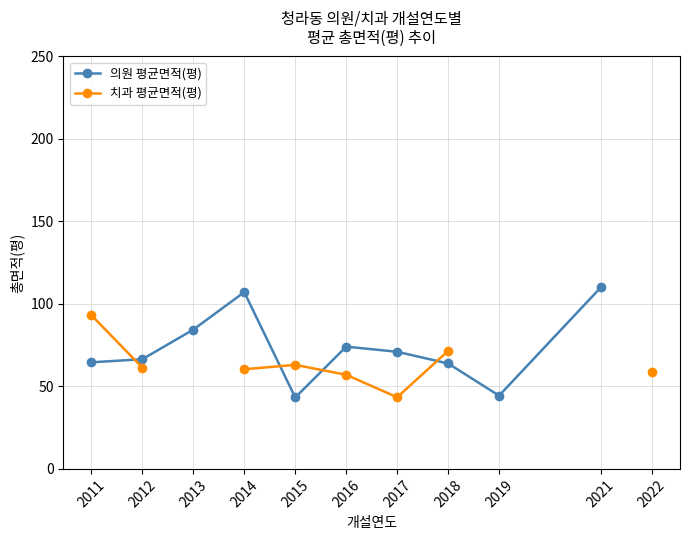

Is the value of 의원 평균면적(평) at 2012 greater than the value of 치과 평균면적(평) at 2021?

No